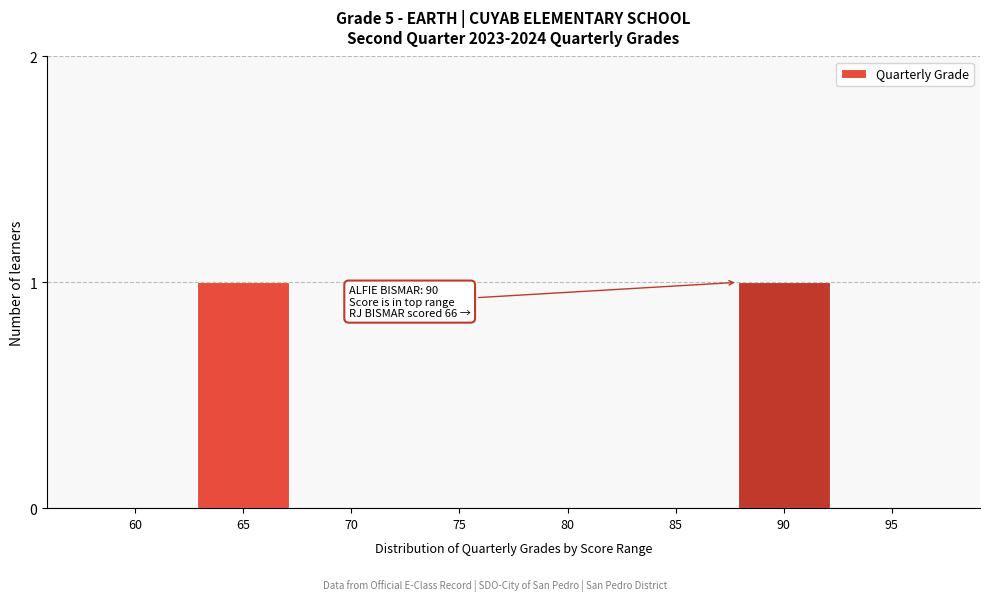

Reading left to right, transcribe all the data shown in this chart.

60=0	65=1	70=0	75=0	80=0	85=0	90=1	95=0